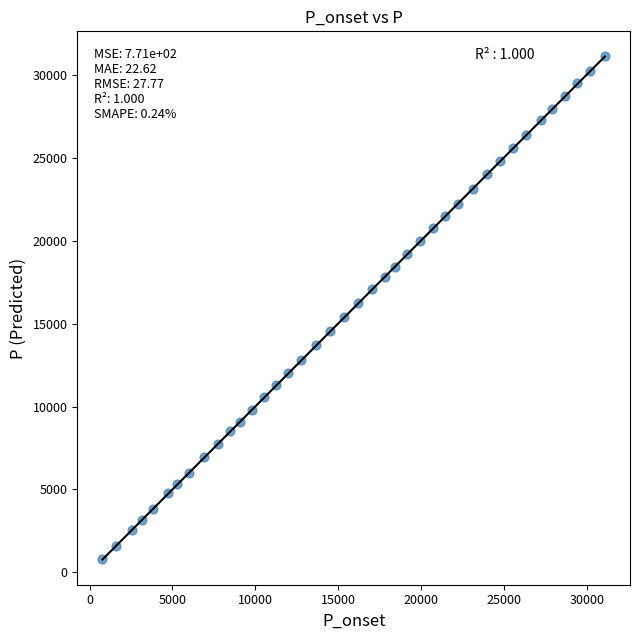

What is the range of X values (max minus min)?

30315